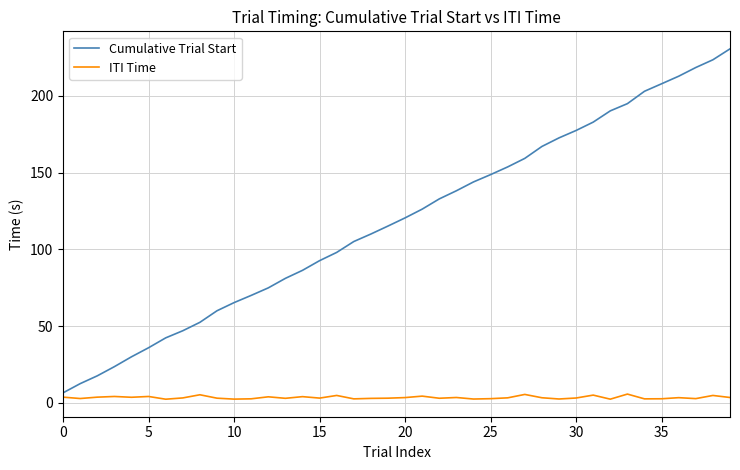

True or false: ITI Time and Cumulative Trial Start intersect in this chart.

False